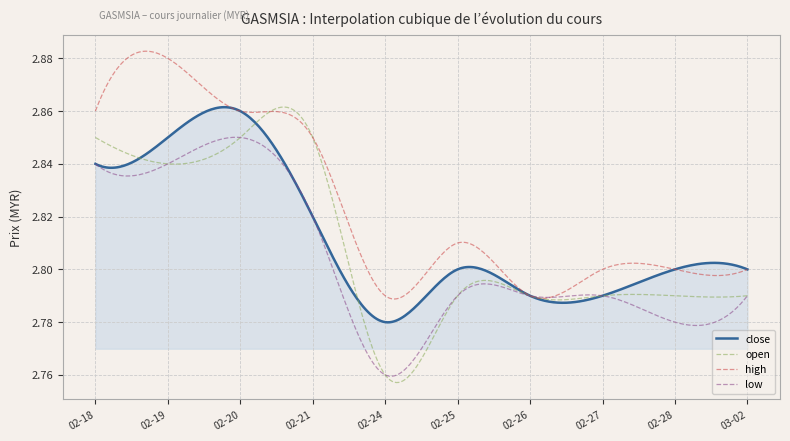

True or false: close and low cross at least once.

True